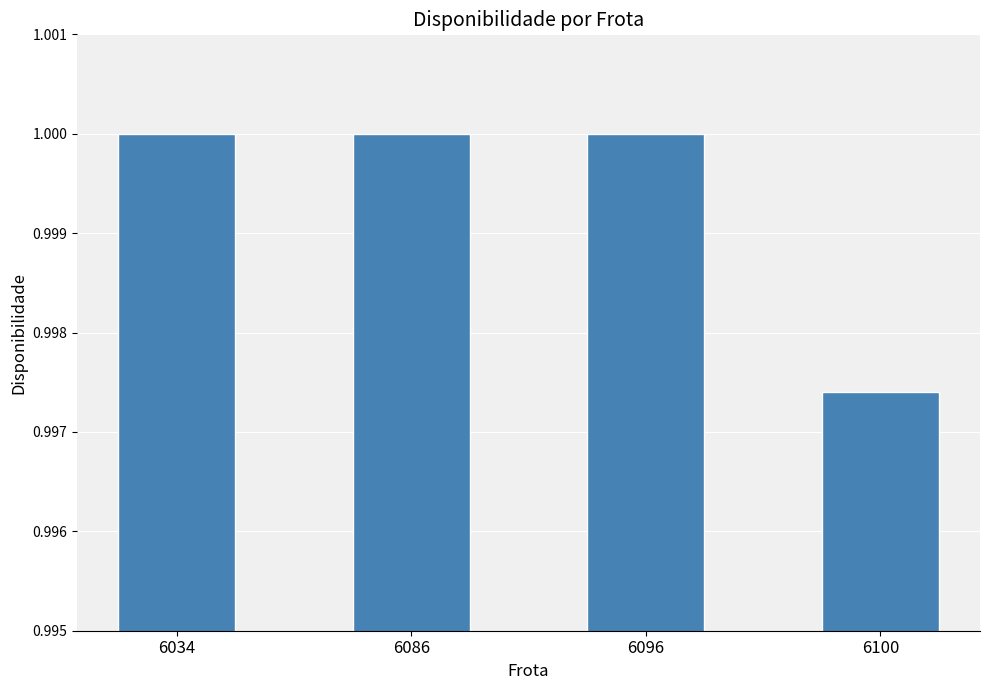

How many values are between 1 and 2?

3